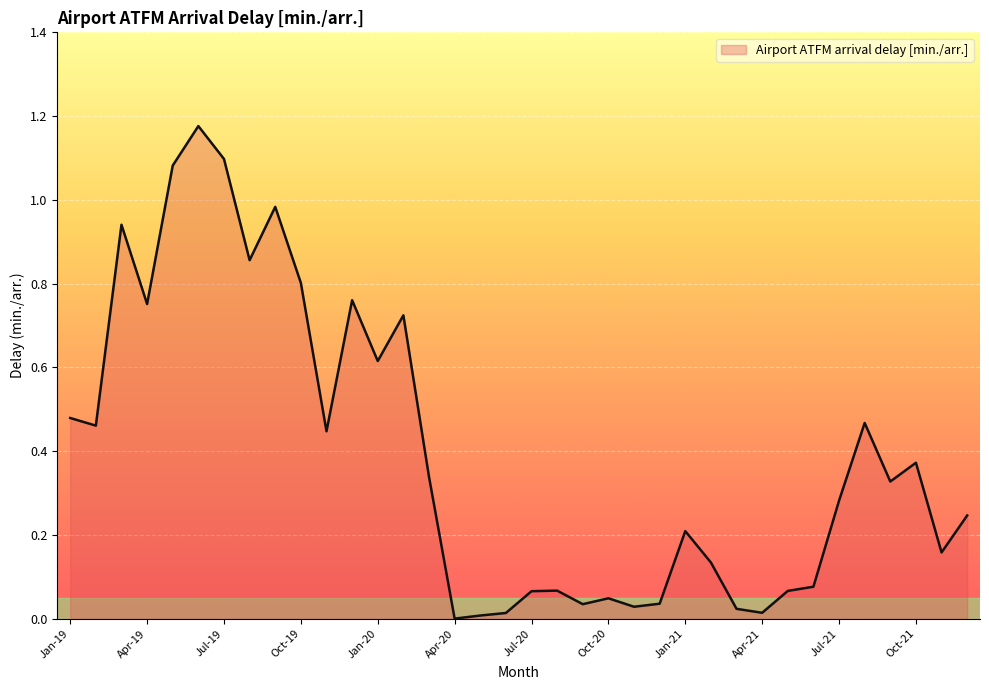

How many lines are shown in the chart?

1